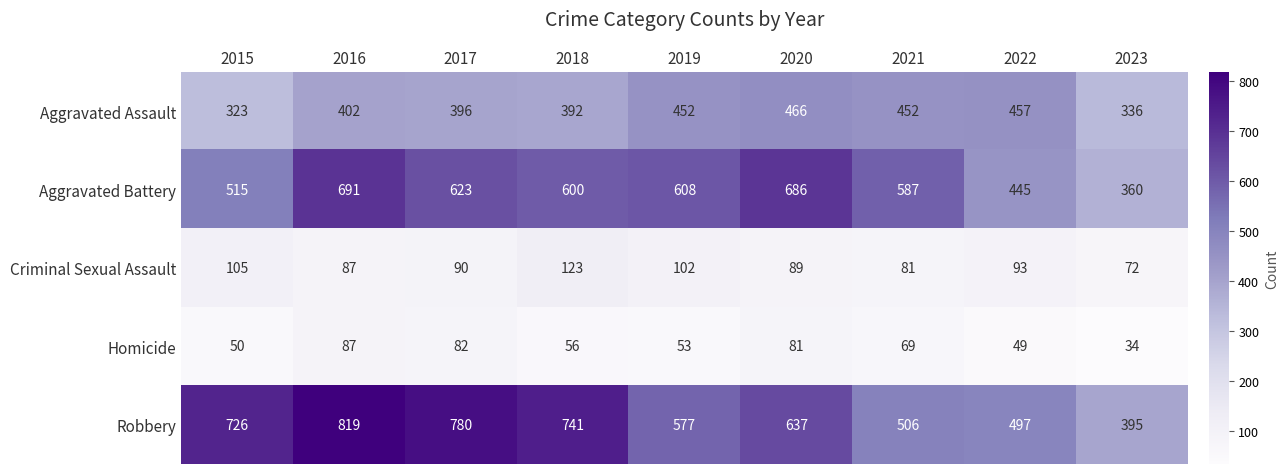

Which series has the largest range (max minus min)?

Robbery